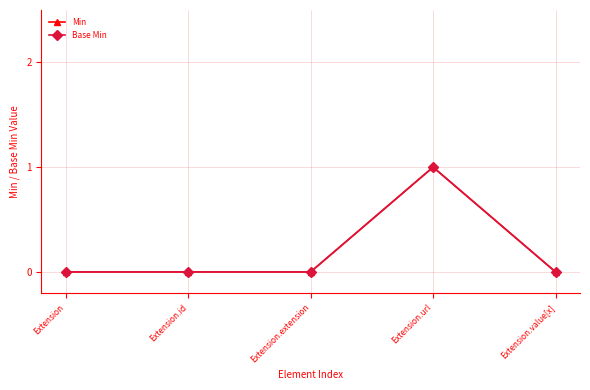

At which category does the chart reach its minimum across all series?

Extension